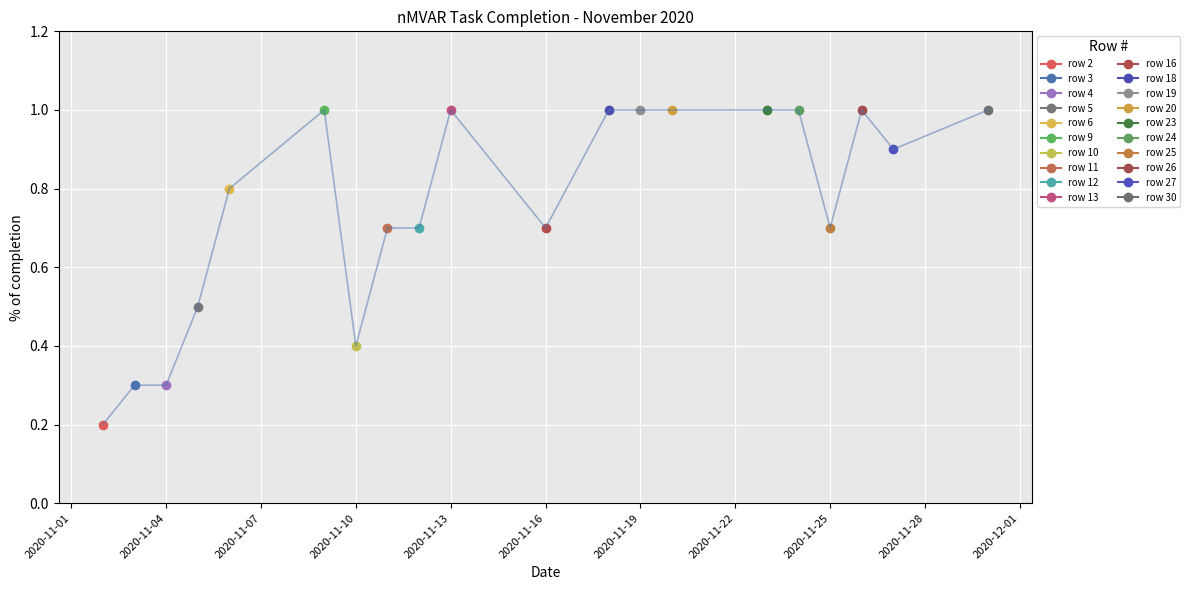

How many distinct data groups are displayed?

1